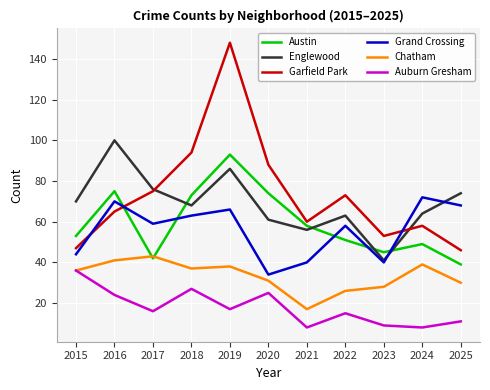

In Auburn Gresham, how many points are higher than both neighbors (excluding endpoints)?

3